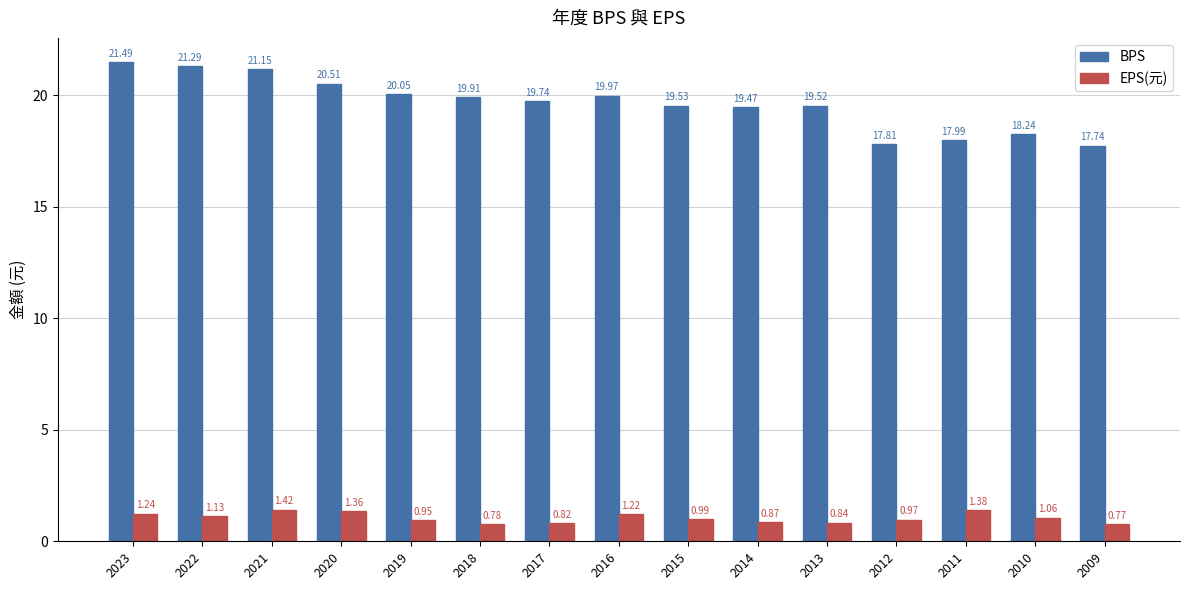

Rank the series by their average value, from lowest to highest.

EPS(元), BPS